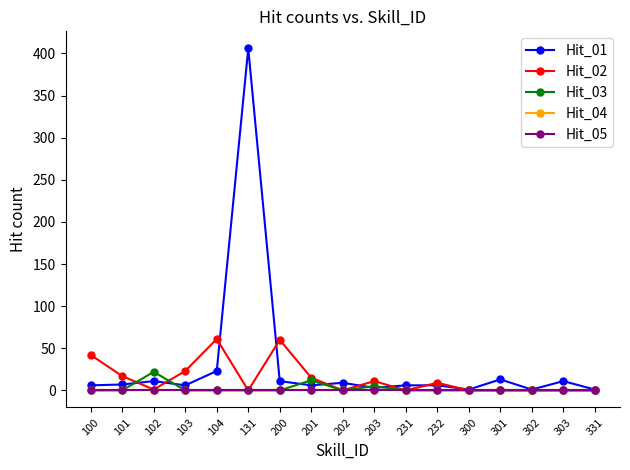

At which label does Hit_01 reach its minimum?

300